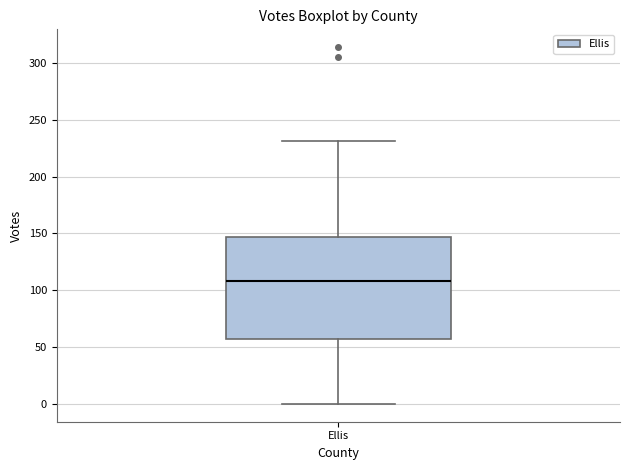

Read this box plot against the y-axis: the position of the median line, the range covered by the box, and the ends of both whiskers. The values are not printed on the chart, so give them approximately, as read against the axis.

median 110, box 60 to 145, whiskers 0 to 230